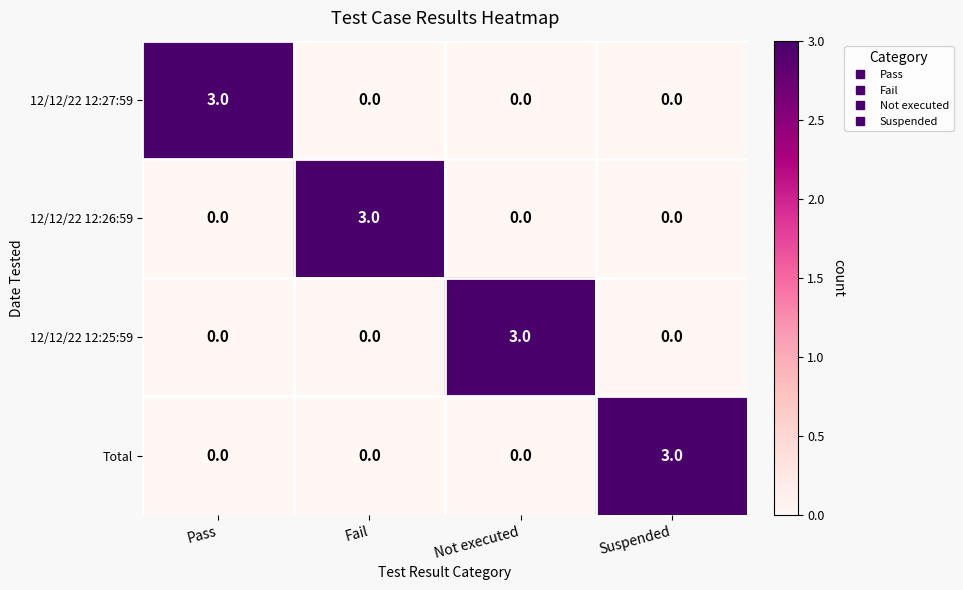

True or false: 12/12/22 12:25:59 has a value of 3 at Not executed.

True